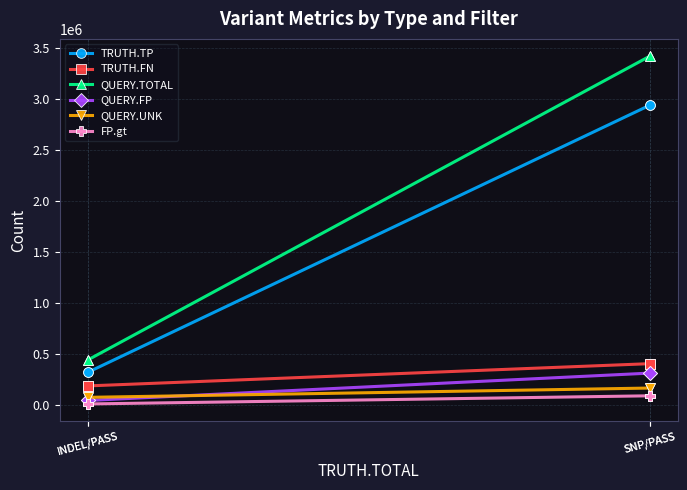

What is the difference between the maximum and minimum values in the TRUTH.TP series?

2614375